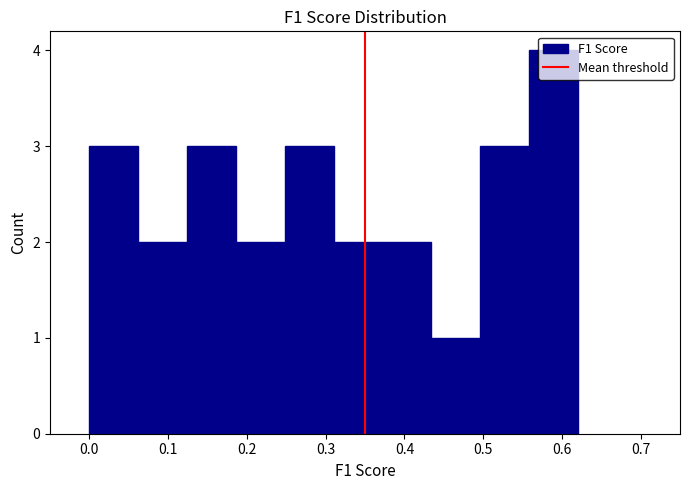

What is the height of the bar covering 0.31 to 0.37 on the x-axis? Neither the bar edges nor the heights are printed on the chart, so give them approximately, as read against the axes.

2